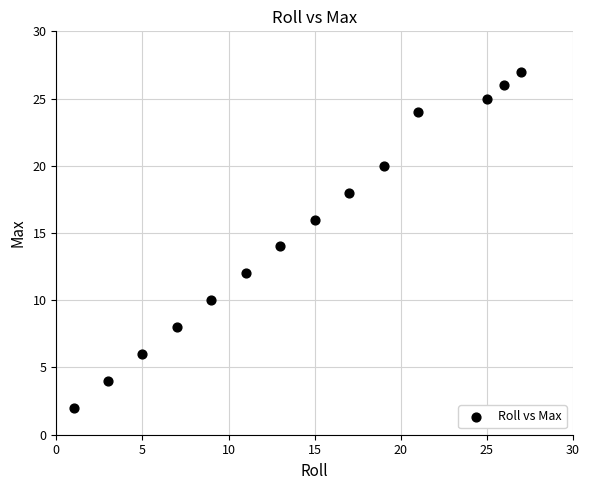

What is the range of Y values (max minus min)?

25